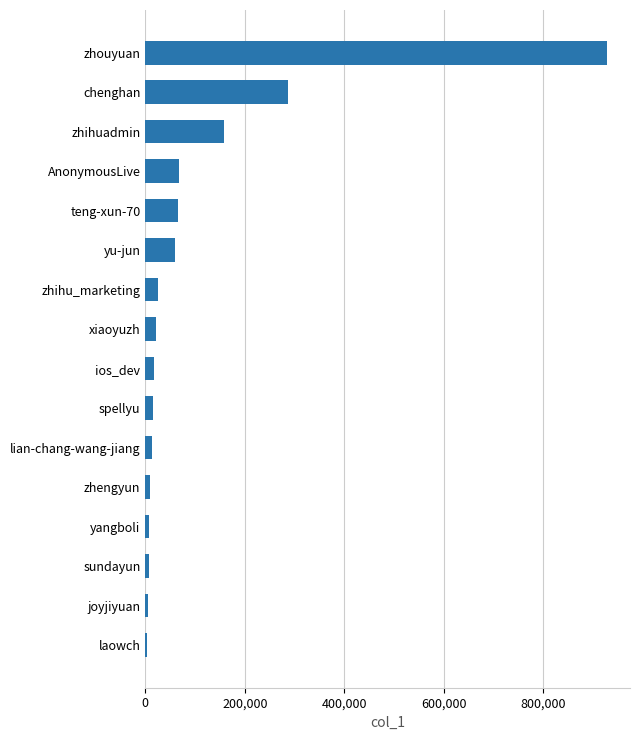

Between zhihuadmin and AnonymousLive, which is larger?

zhihuadmin